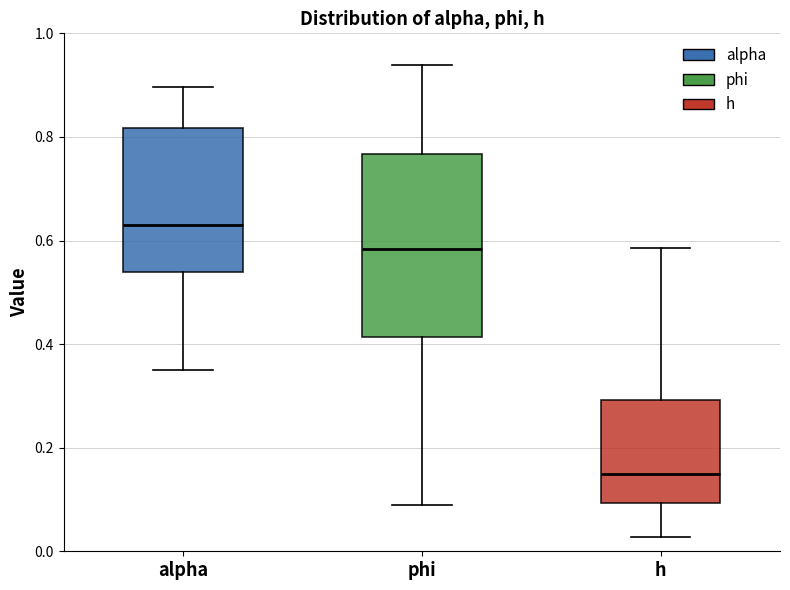

Which box is the tallest, from its lower edge to its upper edge?

phi